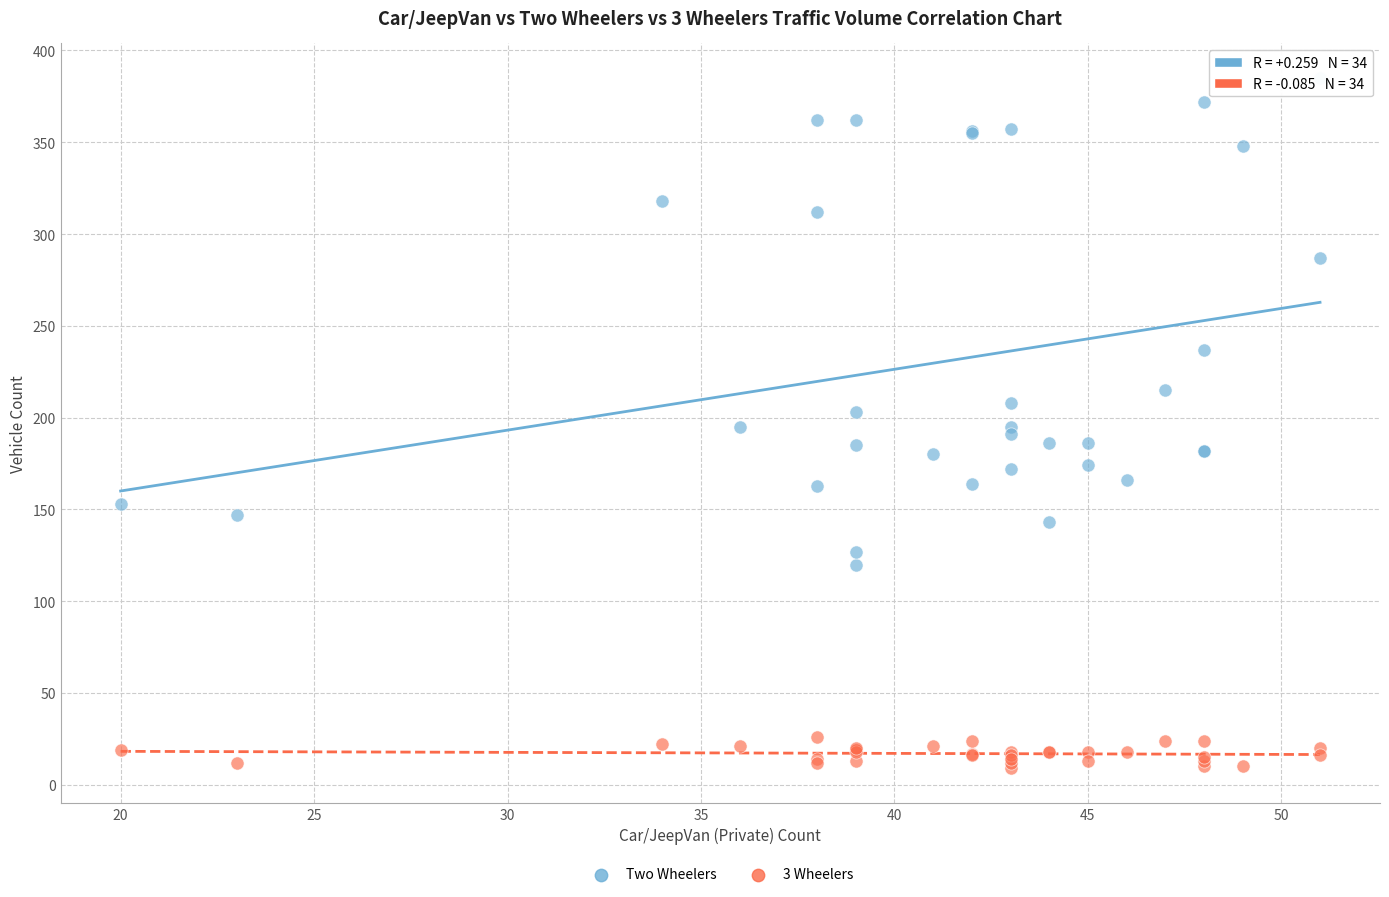

Which series has the largest Y range (max minus min)?

Two Wheelers